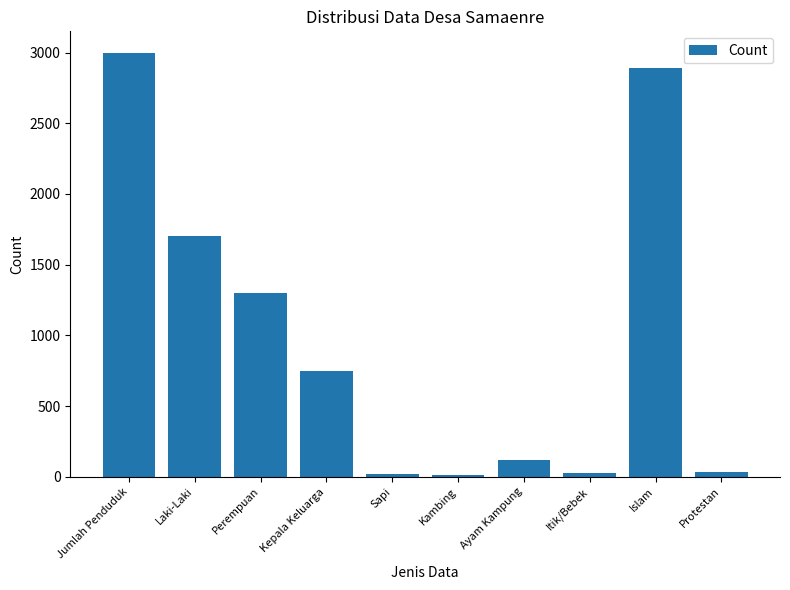

Is it true that the value at Perempuan is 375?

False